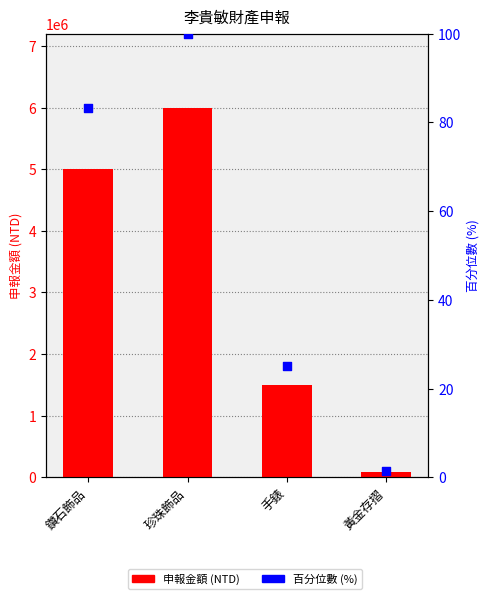

At which category is the sum across all series the highest?

珍珠飾品